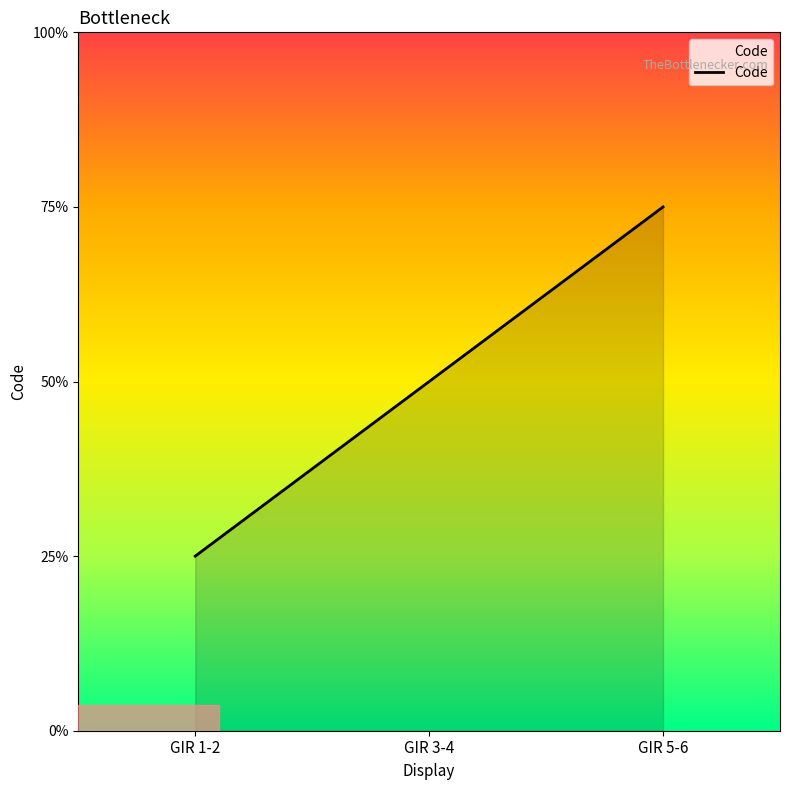

Between GIR 5-6 and GIR 3-4, which is larger?

GIR 5-6